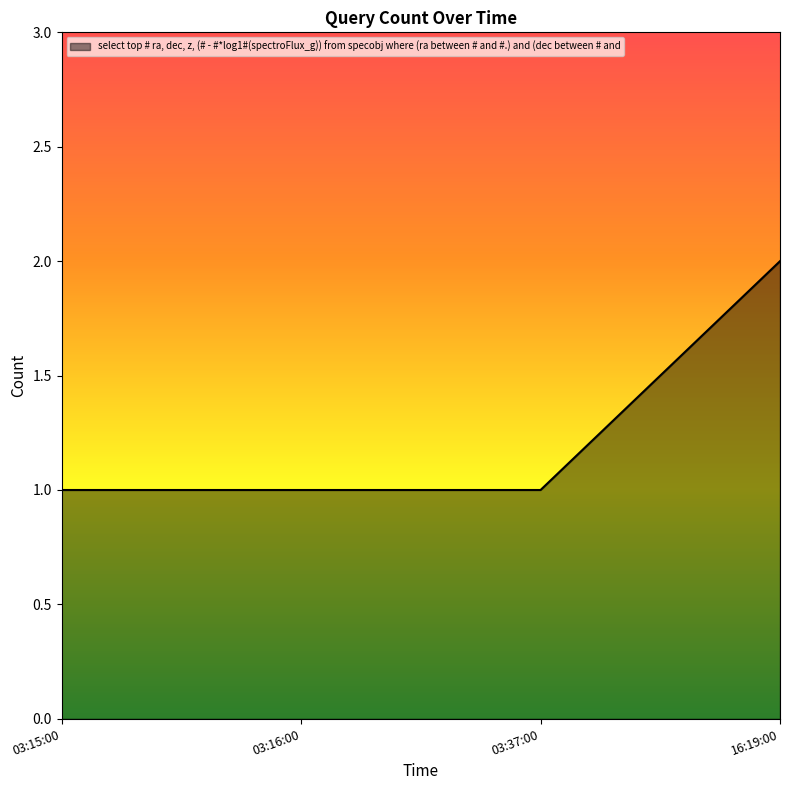

True or false: the data has more than 2 interior local peaks.

False